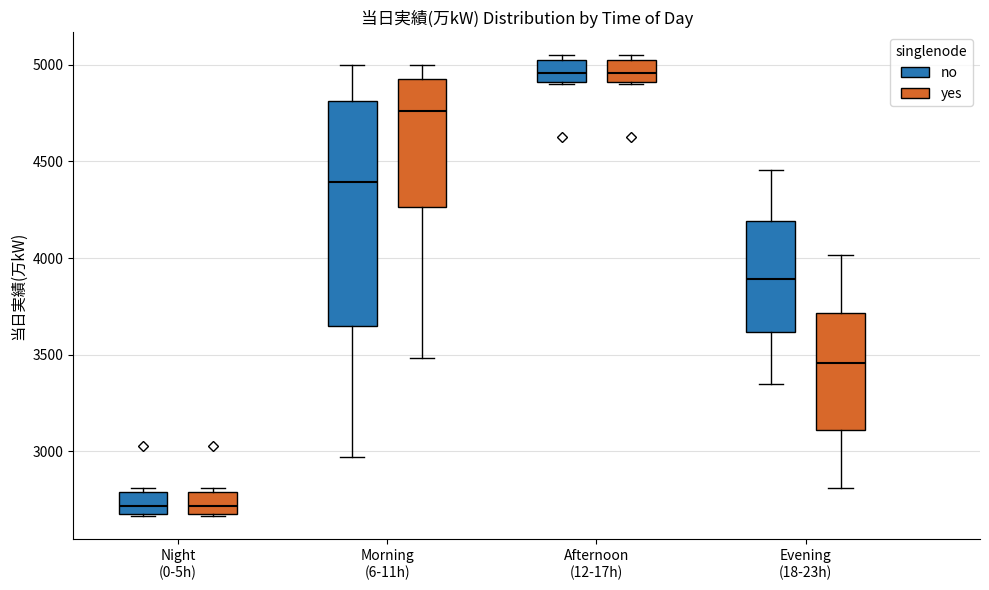

Reading left to right, transcribe this box plot: for each box, give where its median line is, the range the box spans, and where its two whiskers end, as read against the y-axis. The values are not printed on the chart, so give them approximately, as read against the axis.

Night (0-5h) (no): median 2700 (just above the box's lower edge), box 2700 to 2800, whiskers 2650 to 2800 (just above the box's upper edge)
Night (0-5h) (yes): median 2700 (just above the box's lower edge), box 2700 to 2800, whiskers 2650 to 2800 (just above the box's upper edge)
Morning (6-11h) (no): median 4400, box 3650 to 4800, whiskers 2950 to 5000
Morning (6-11h) (yes): median 4750, box 4250 to 4950, whiskers 3500 to 5000
Afternoon (12-17h) (no): median 4950, box 4900 to 5000, whiskers 4900 to 5050
Afternoon (12-17h) (yes): median 4950, box 4900 to 5000, whiskers 4900 to 5050
Evening (18-23h) (no): median 3900, box 3600 to 4200, whiskers 3350 to 4450
Evening (18-23h) (yes): median 3450, box 3100 to 3700, whiskers 2800 to 4000